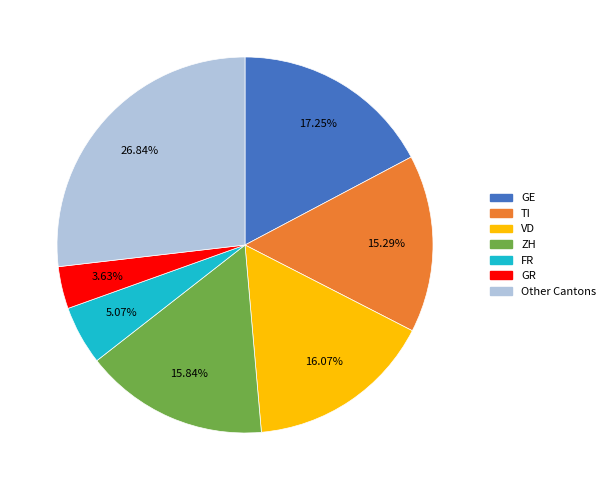

The TI slice represents 15% of the pie. True or false?

True